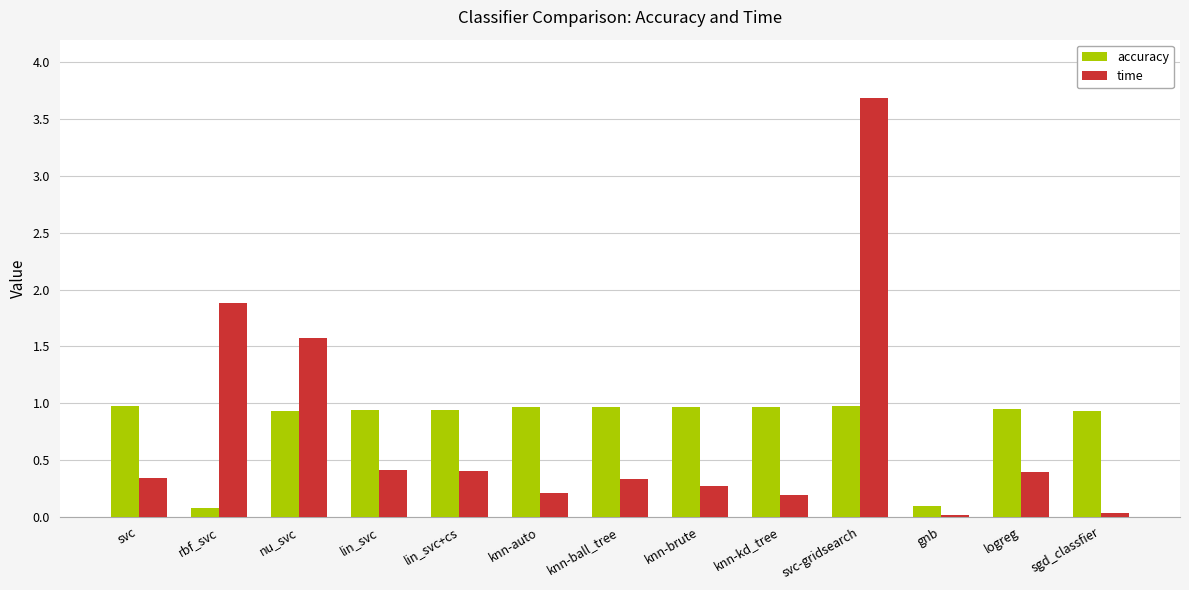

The accuracy series shows 0.6 at knn-ball_tree. True or false?

False